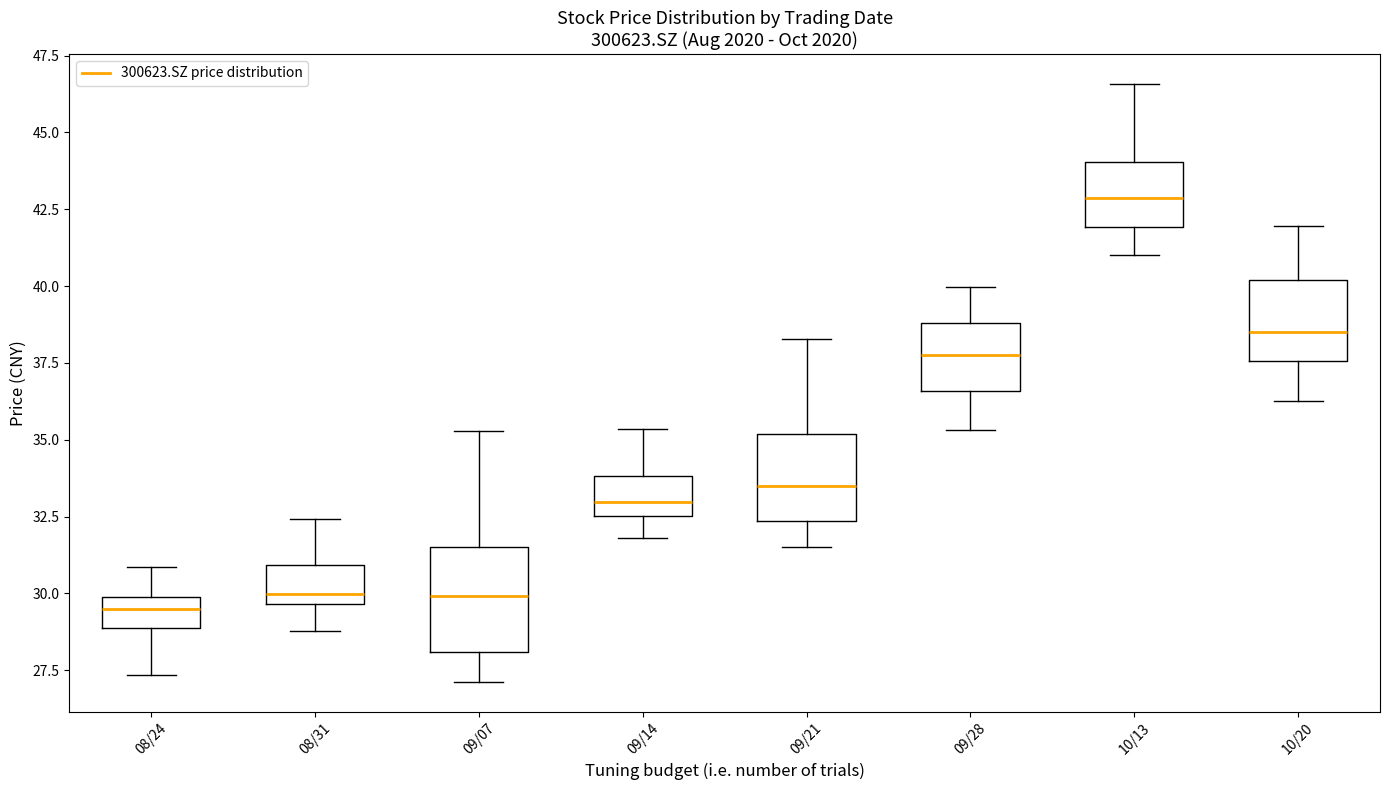

Where does the median line of the box for 10/20 sit on the y-axis? The values are not printed on the chart, so give them approximately, as read against the axis.

38.5